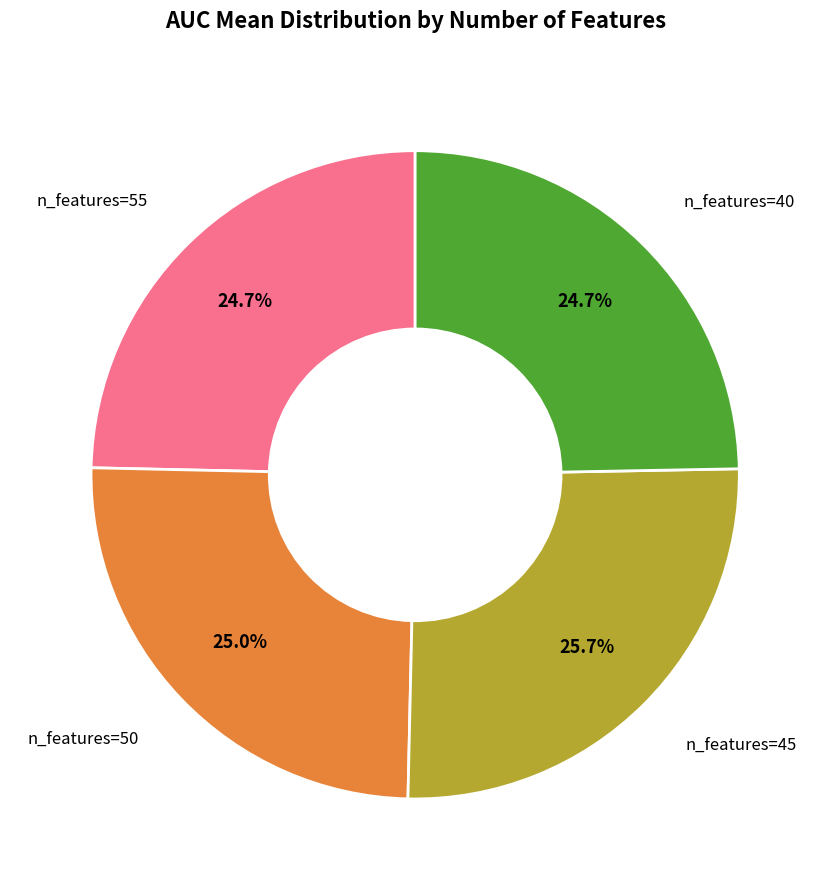

Is there any slice that represents more than half of the pie?

No